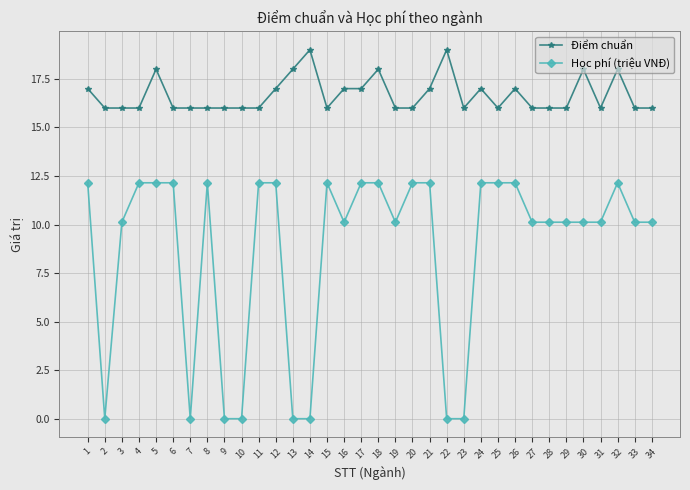

Reading left to right, extract all data points from this chart.

Điểm chuẩn: 17.0	16.0	16.0	16.0	18.0	16.0	16.0	16.0	16.0	16.0	16.0	17.0	18.0	19.0	16.0	17.0	17.0	18.0	16.0	16.0	17.0	19.0	16.0	17.0	16.0	17.0	16.0	16.0	16.0	18.0	16.0	18.0	16.0	16.0
Học phí (triệu VNĐ): 12.2	0.0	10.1	12.2	12.2	12.2	0.0	12.2	0.0	0.0	12.2	12.2	0.0	0.0	12.2	10.1	12.2	12.2	10.1	12.2	12.2	0.0	0.0	12.2	12.2	12.2	10.1	10.1	10.1	10.1	10.1	12.2	10.1	10.1